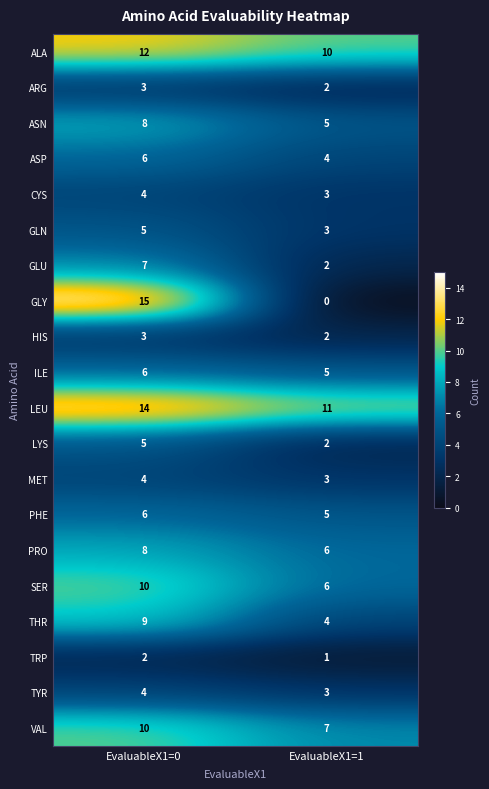

Which series has the largest range (max minus min)?

GLY